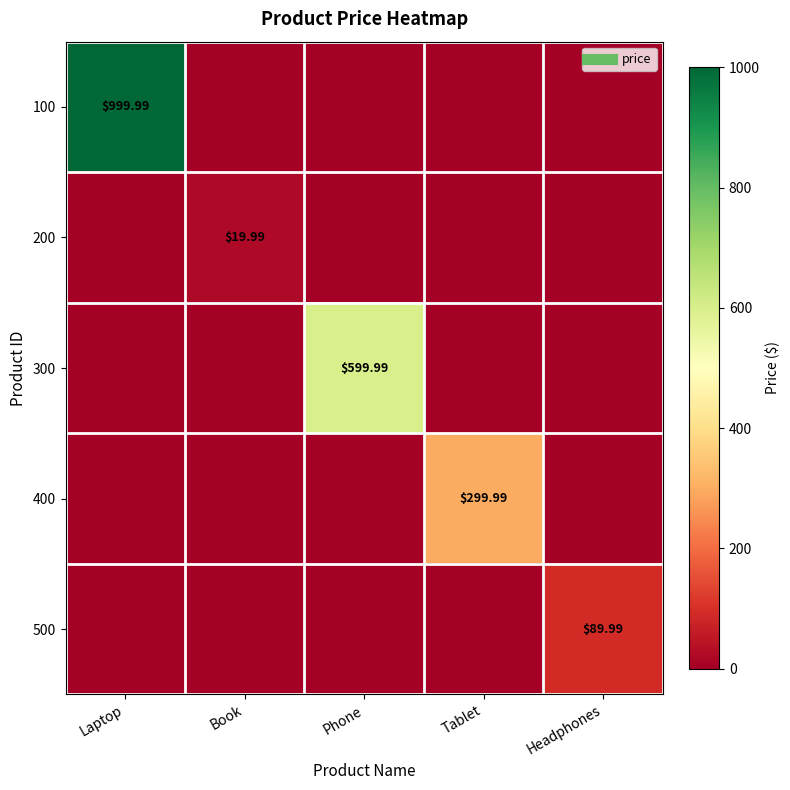

What is the average value of the 400 series?

60.0